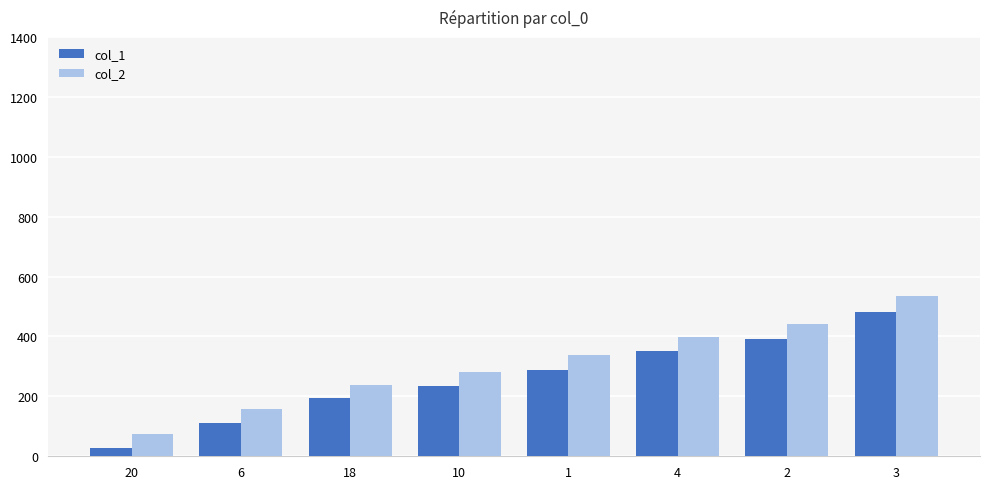

What is the smallest value displayed?

28